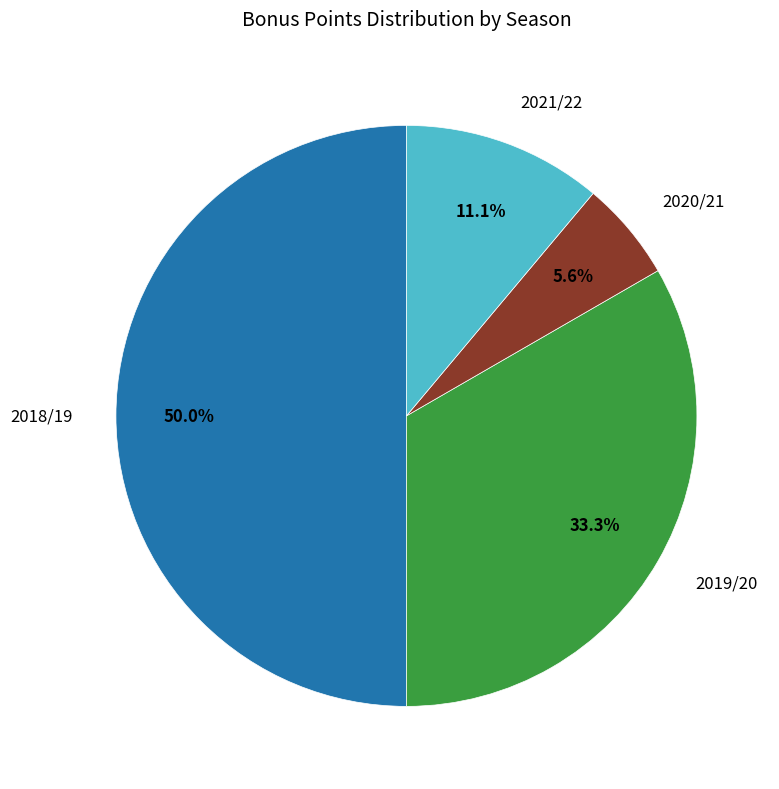

How many segments does this pie chart have?

4